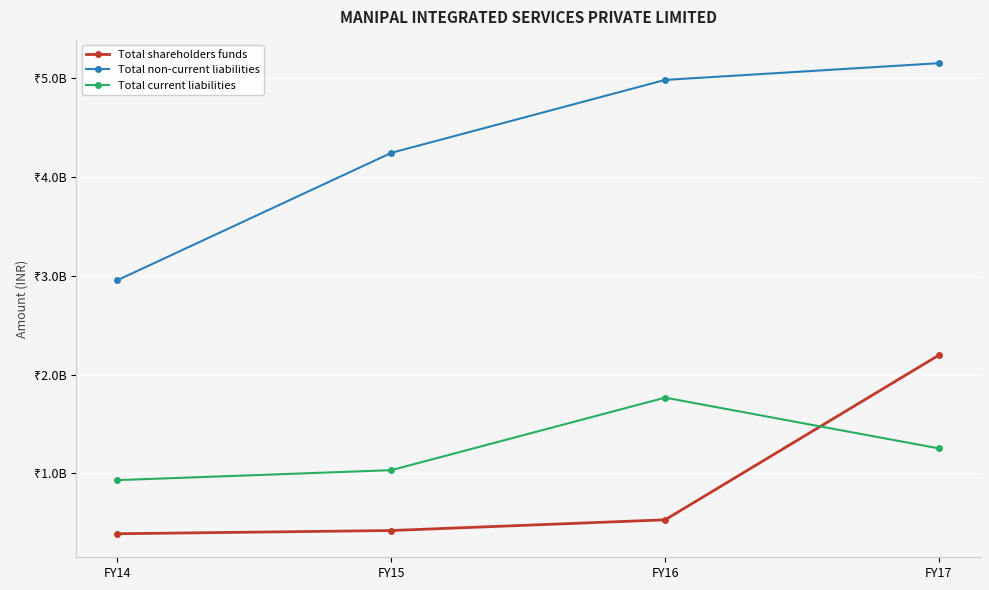

Is the value of Total current liabilities at FY15 greater than the value of Total shareholders funds at FY14?

Yes